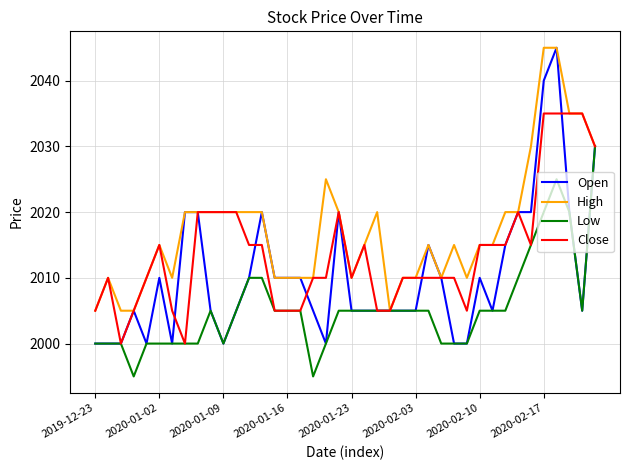

Which series has the largest total across all categories?

High